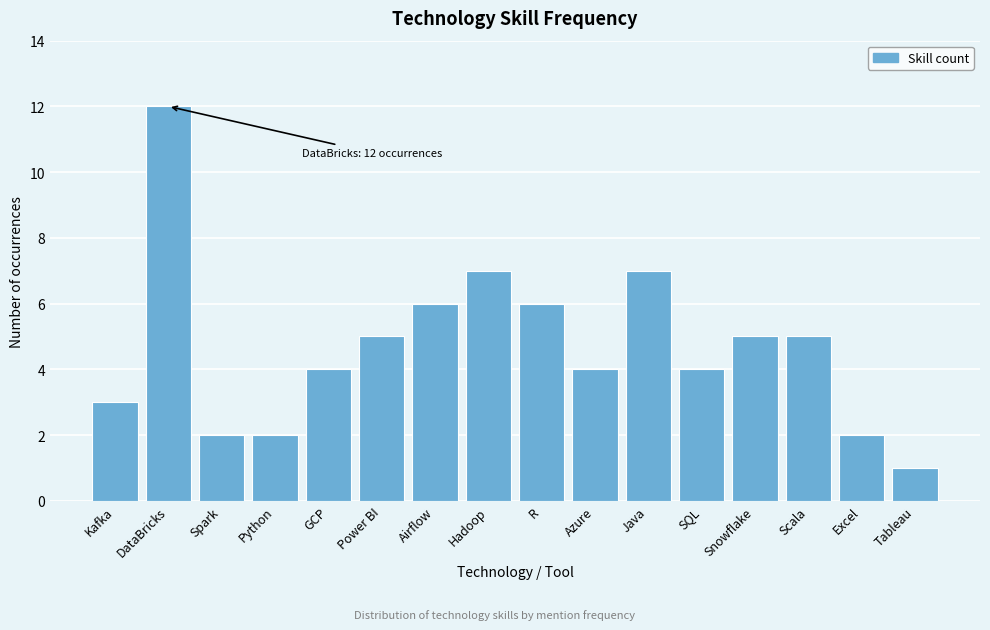

Reading right to left, transcribe all the data shown in this chart.

1	2	5	5	4	7	4	6	7	6	5	4	2	2	12	3